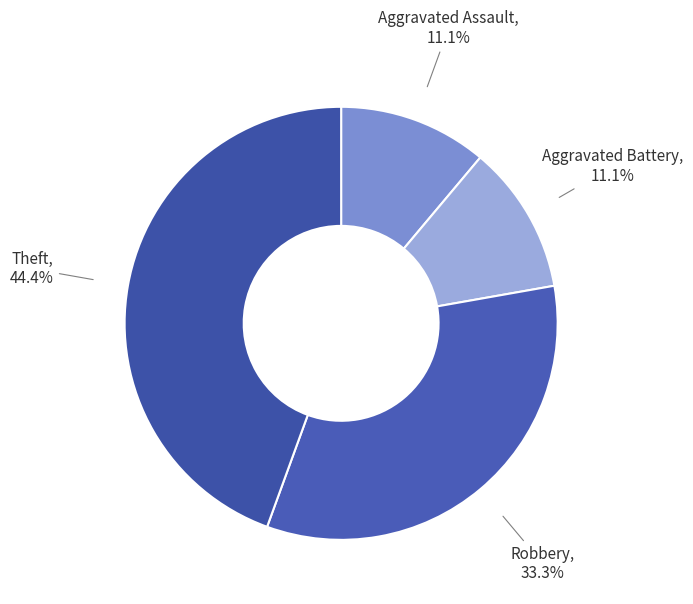

To the nearest percent, what is the average slice percentage?

25%